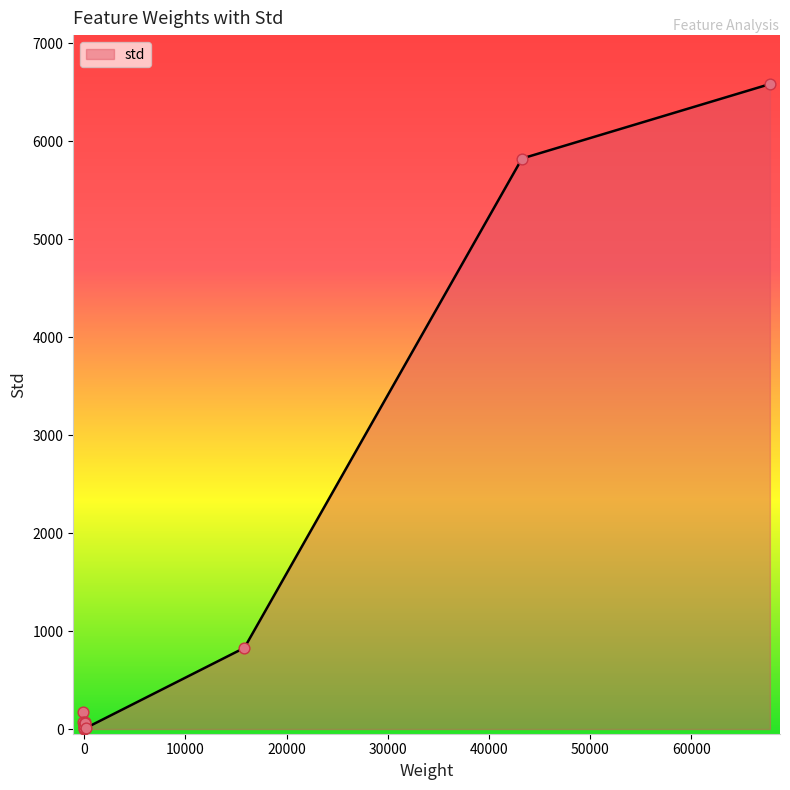

What is the maximum value shown in the chart?

6585.6